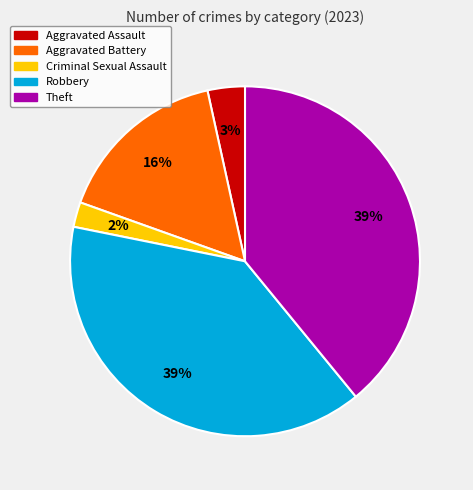

Which has a higher value, Aggravated Battery or Robbery?

Robbery